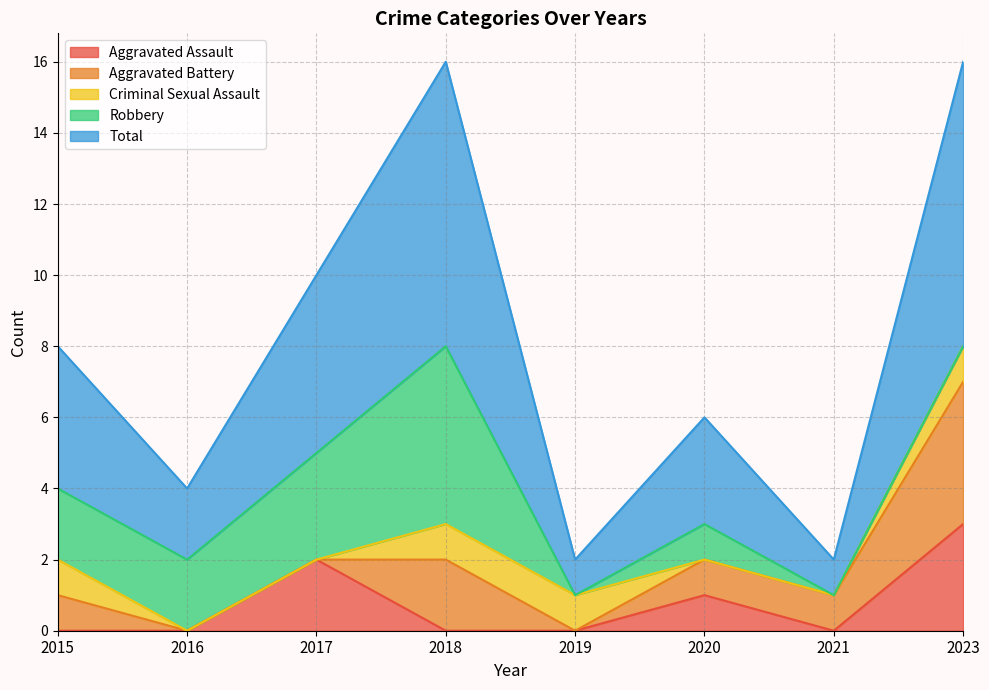

Where is Robbery nearest to the value 2?

2015